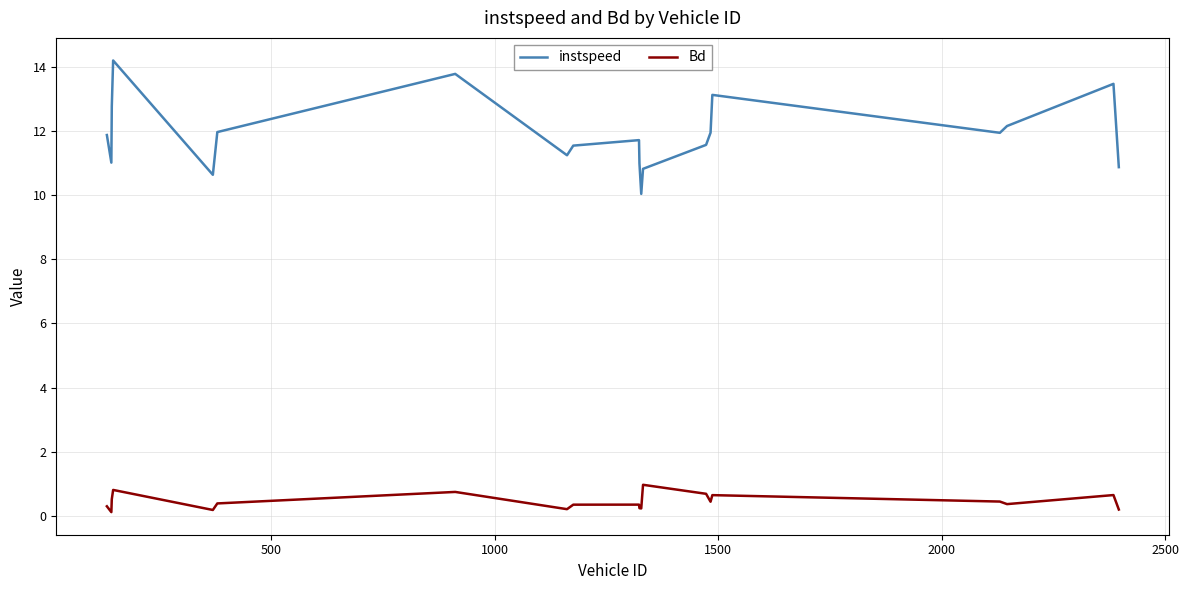

What is the difference between the maximum and minimum values in the Bd series?

0.9